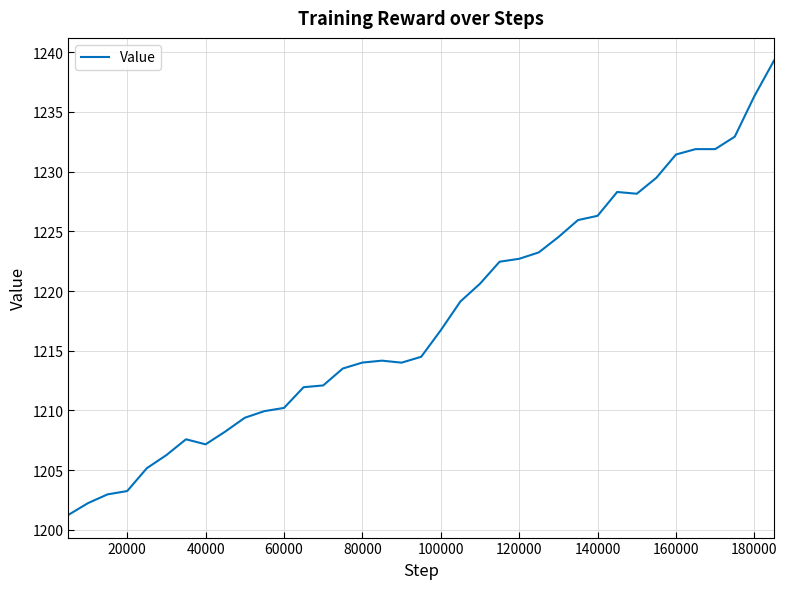

Count the number of categories in the chart.

37